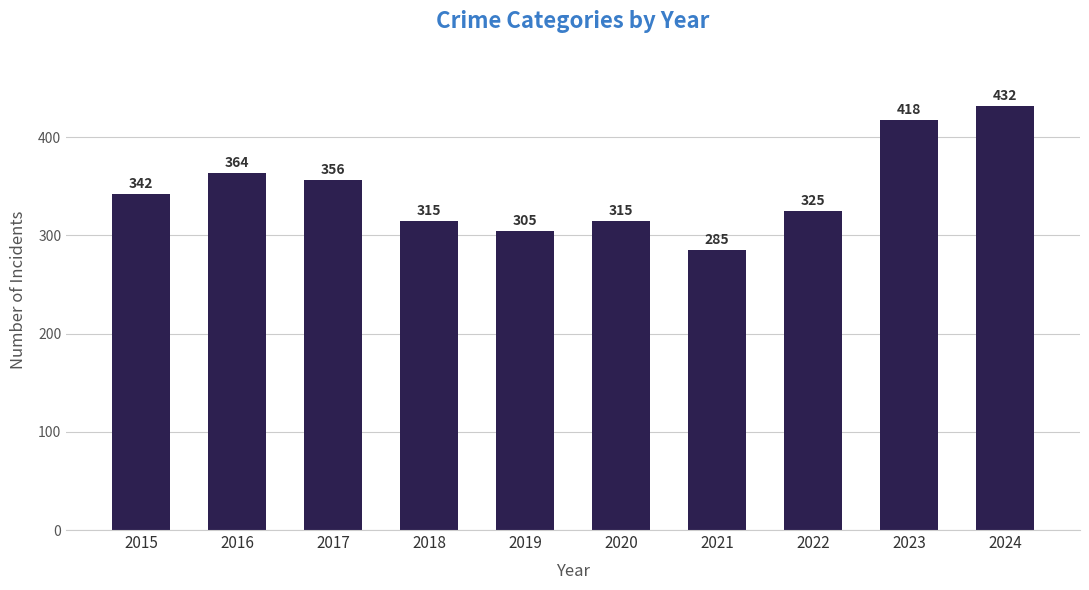

At which label is the value closest to 358?

2017